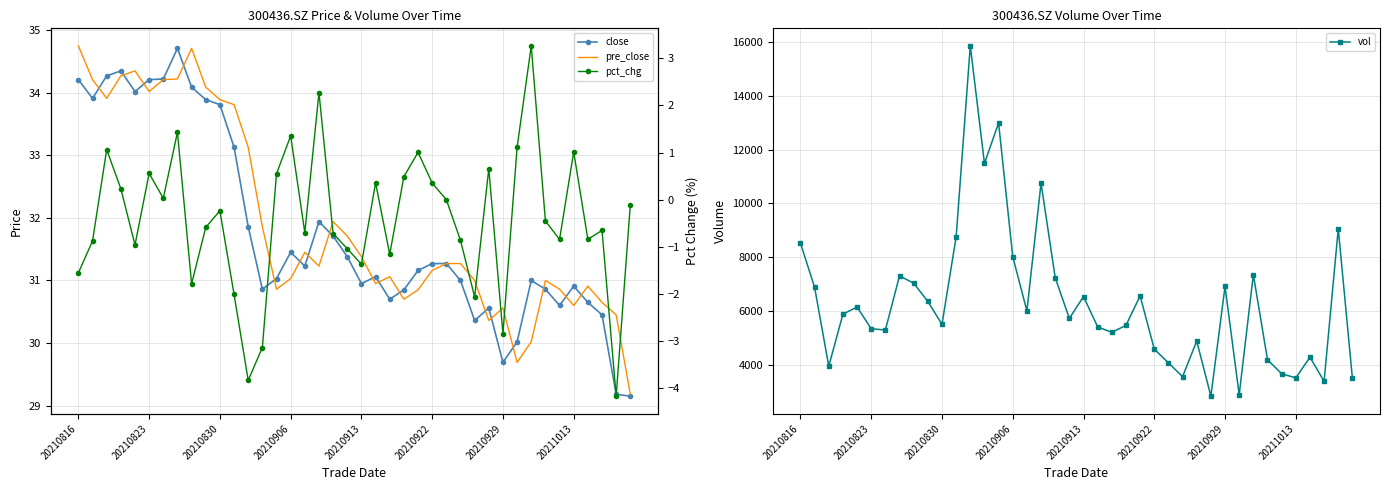

Reading left to right, transcribe all the data shown in this chart.

close: 34.2	33.9	34.3	34.4	34.0	34.2	34.2	34.7	34.1	33.9	33.8	33.1	31.9	30.9	31.0	31.4	31.2	31.9	31.7	31.4	30.9	31.1	30.7	30.9	31.2	31.3	31.3	31.0	30.4	30.6	29.7	30.0	31.0	30.9	30.6	30.9	30.6	30.4	29.2	29.1
pre_close: 34.8	34.2	33.9	34.3	34.4	34.0	34.2	34.2	34.7	34.1	33.9	33.8	33.1	31.9	30.9	31.0	31.4	31.2	31.9	31.7	31.4	30.9	31.1	30.7	30.9	31.2	31.3	31.3	31.0	30.4	30.6	29.7	30.0	31.0	30.9	30.6	30.9	30.6	30.4	29.2
vol: 8521.0	6879.0	3948.2	5882.0	6148.0	5339.6	5294.0	7306.0	7032.7	6356.0	5504.0	8752.0	15853.0	11487.0	12985.0	8020.0	6002.8	10751.6	7239.0	5723.0	6536.0	5411.0	5208.0	5466.0	6561.7	4585.0	4073.0	3561.0	4884.0	2834.0	6913.0	2886.0	7352.0	4190.0	3667.0	3514.8	4284.0	3385.0	9055.2	3500.0
pct_chg: -1.6	-0.9	1.1	0.2	-1.0	0.6	0.0	1.4	-1.8	-0.6	-0.2	-2.0	-3.8	-3.1	0.6	1.4	-0.7	2.3	-0.7	-1.0	-1.4	0.4	-1.2	0.5	1.0	0.4	0.0	-0.9	-2.1	0.7	-2.8	1.1	3.3	-0.5	-0.8	1.0	-0.8	-0.7	-4.2	-0.1